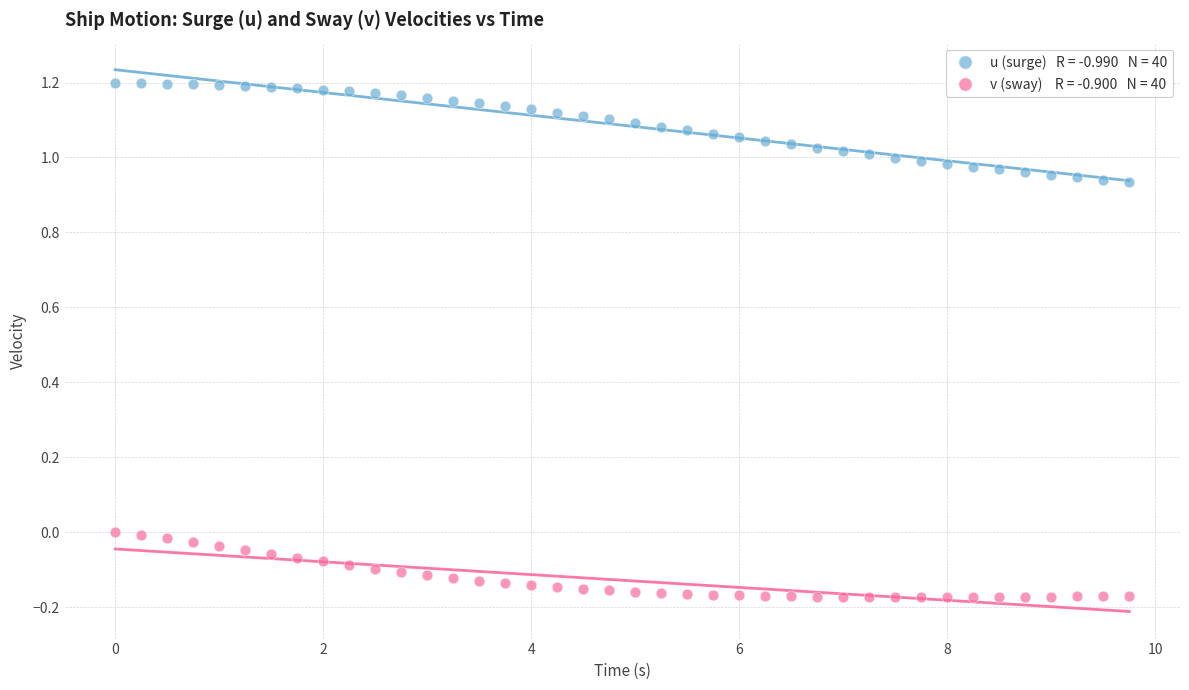

Across all data points, what is the range of Y values (max minus min)?

1.4